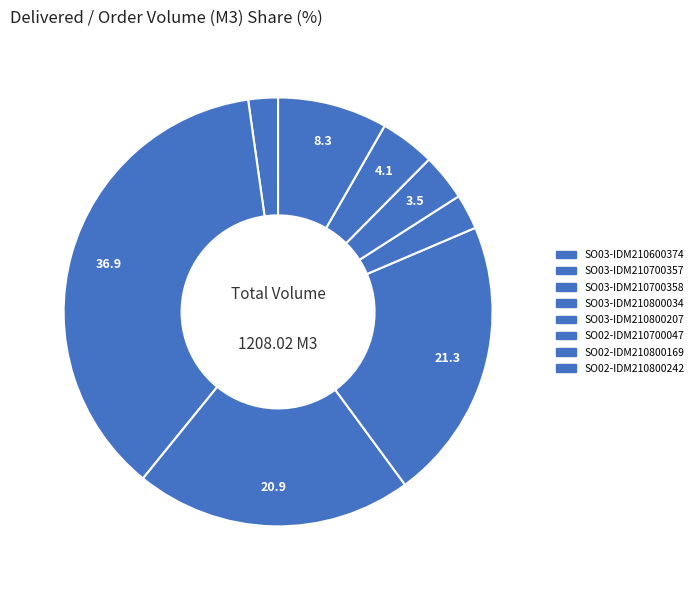

To the nearest percent, what percentage of the pie is SO02-IDM210800242?

8%